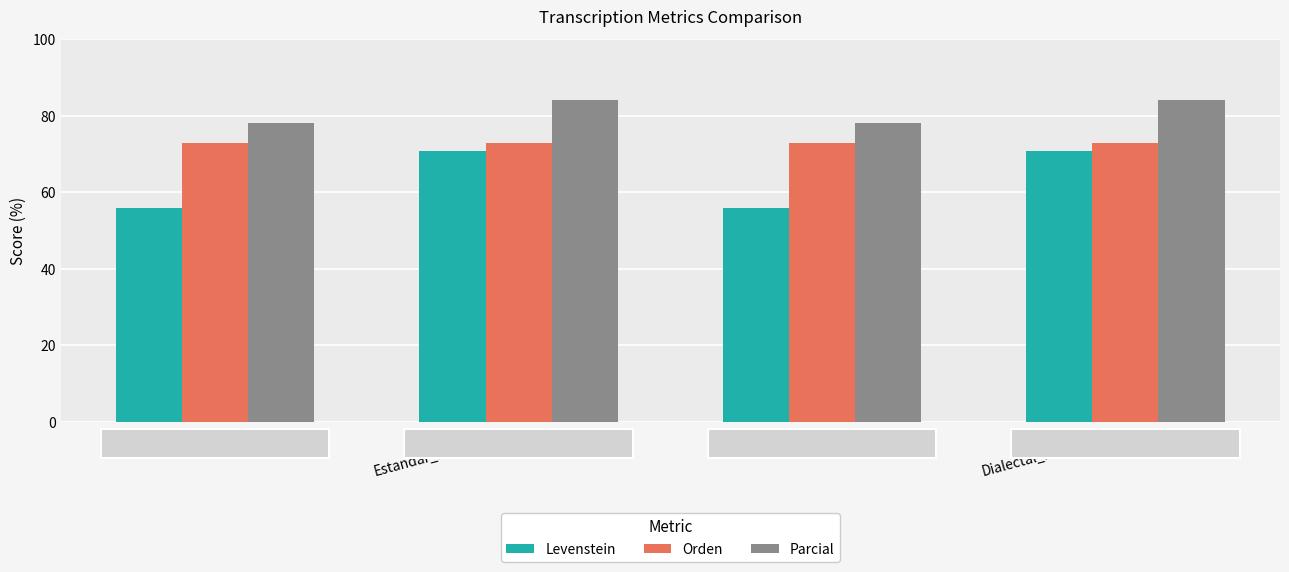

The value of Levenstein at Dialectal is 55.8. True or false?

True